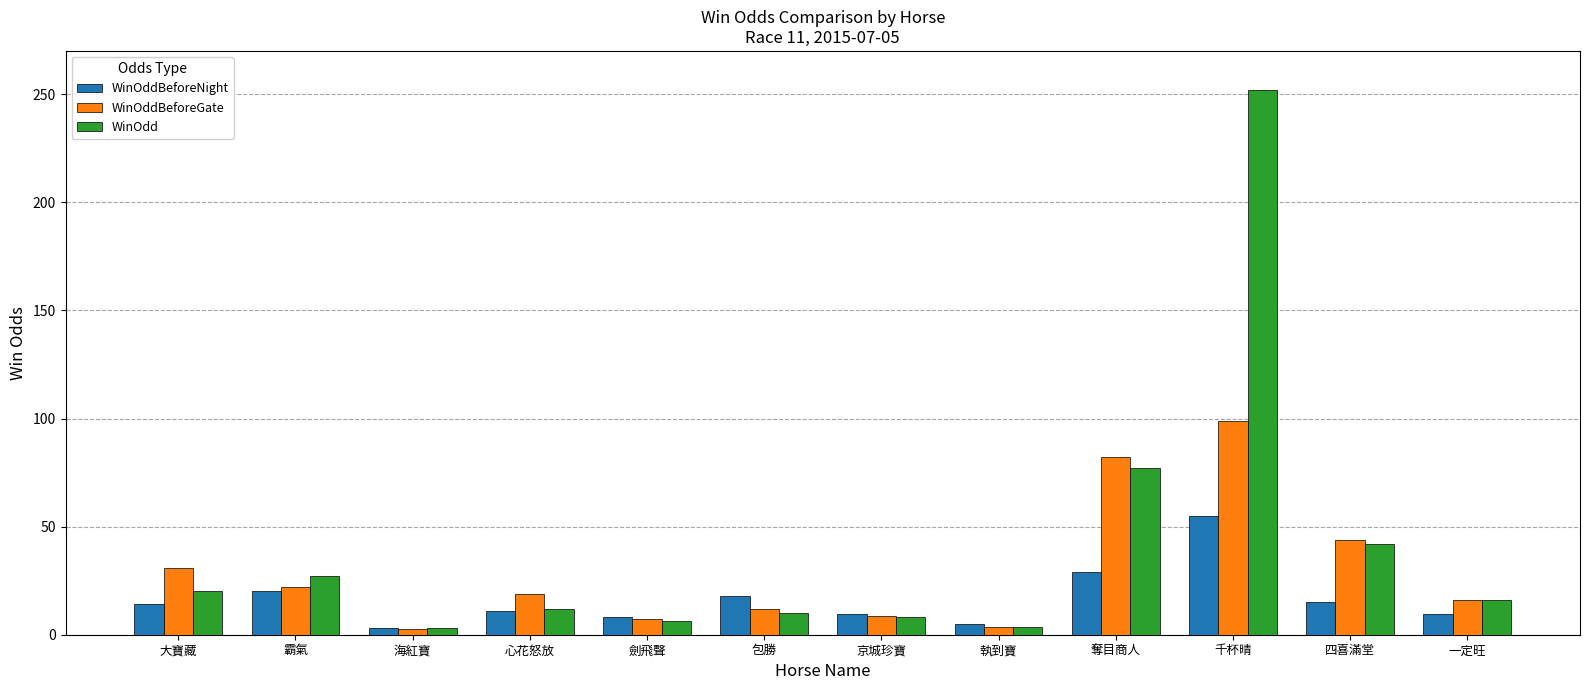

What position from the left is 京城珍寶?

7